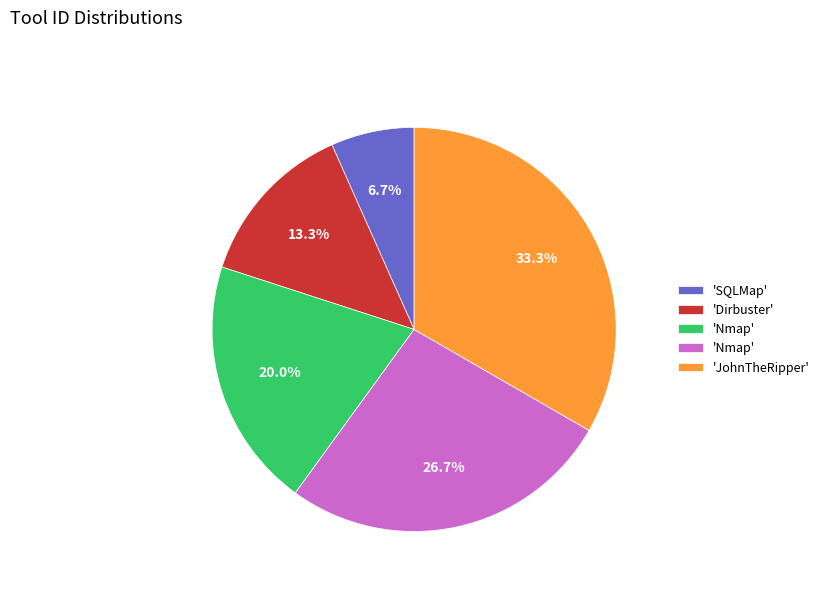

To the nearest percent, what is the difference between the largest and smallest slice percentages?

27%